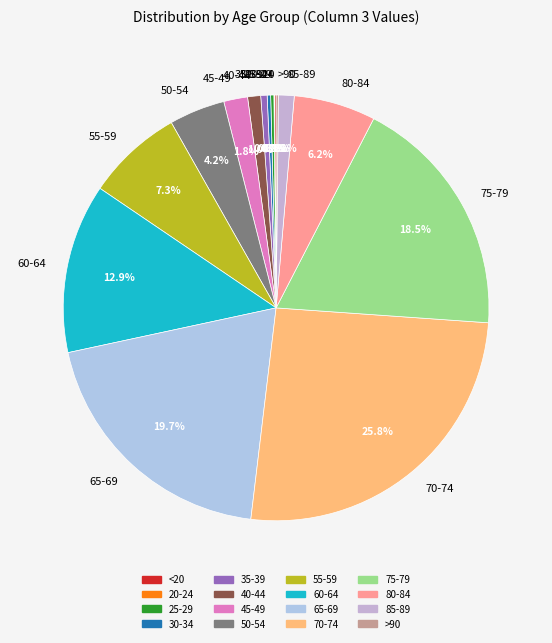

Which category has the biggest portion of the pie?

70-74